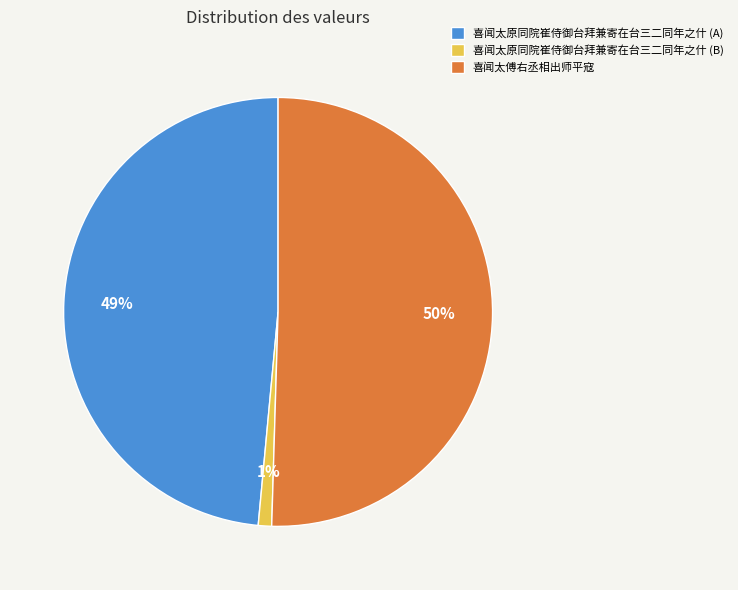

Rank the categories by value from highest to lowest.

喜闻太傅右丞相出师平寇, 喜闻太原同院崔侍御台拜兼寄在台三二同年之什 (A), 喜闻太原同院崔侍御台拜兼寄在台三二同年之什 (B)